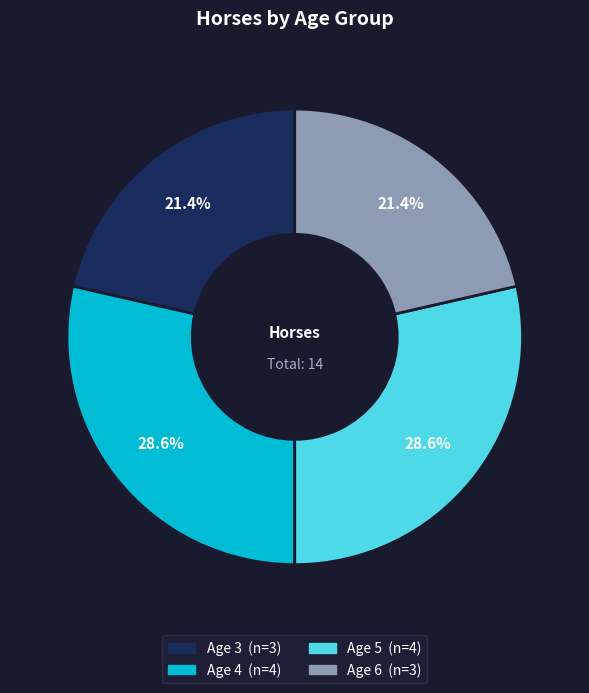

To the nearest percent, what is the difference between the Age 3 and Age 5 slice percentages?

7%